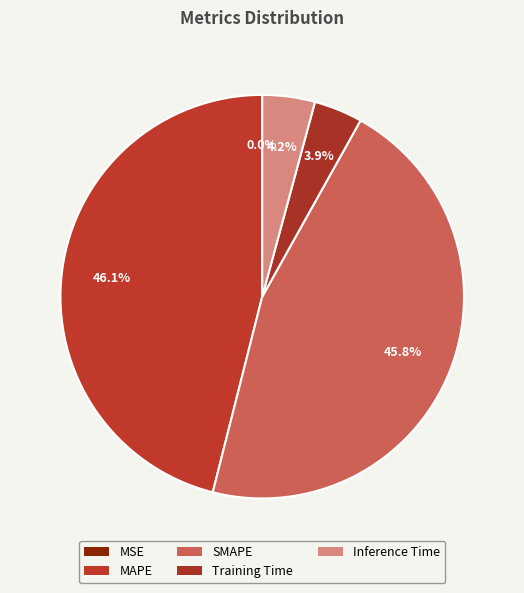

Is there a majority slice in this chart?

No